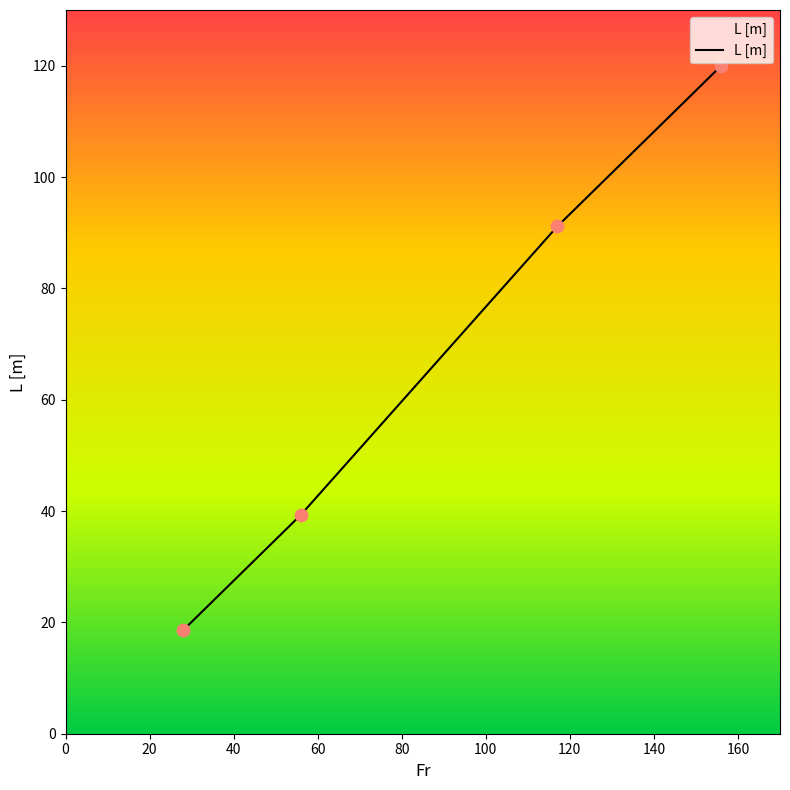

True or false: there are more than 1 points higher than both neighbors.

False